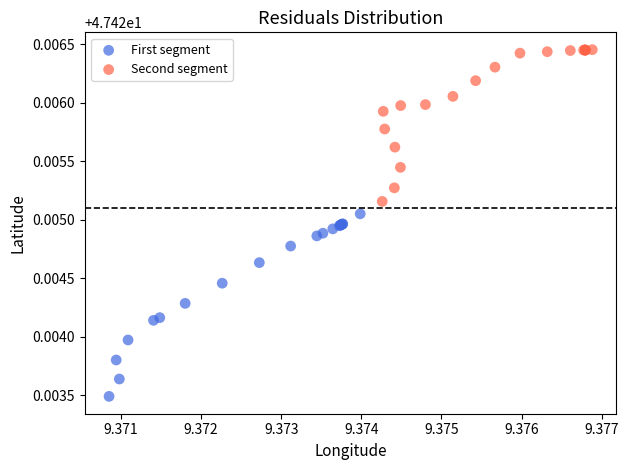

Which series has the largest Y range (max minus min)?

First segment